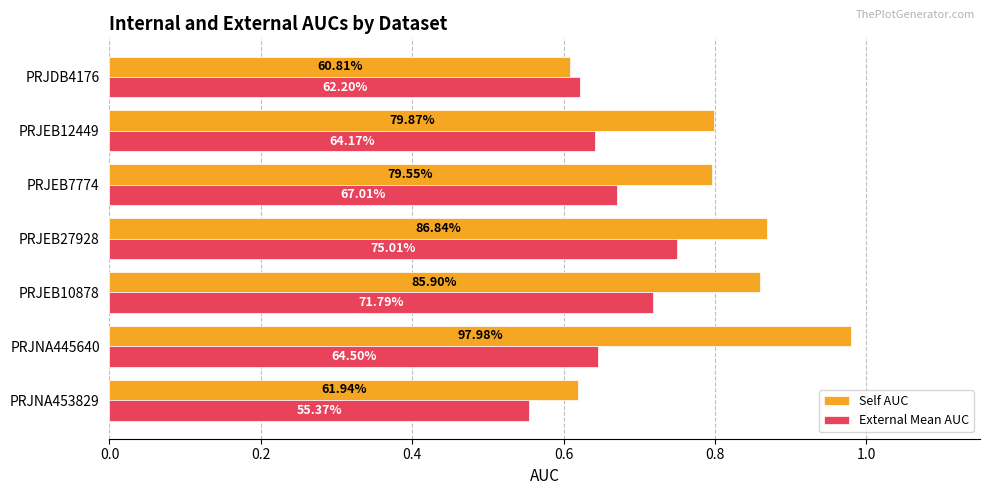

What are all the series names shown in the legend?

Self AUC, External Mean AUC